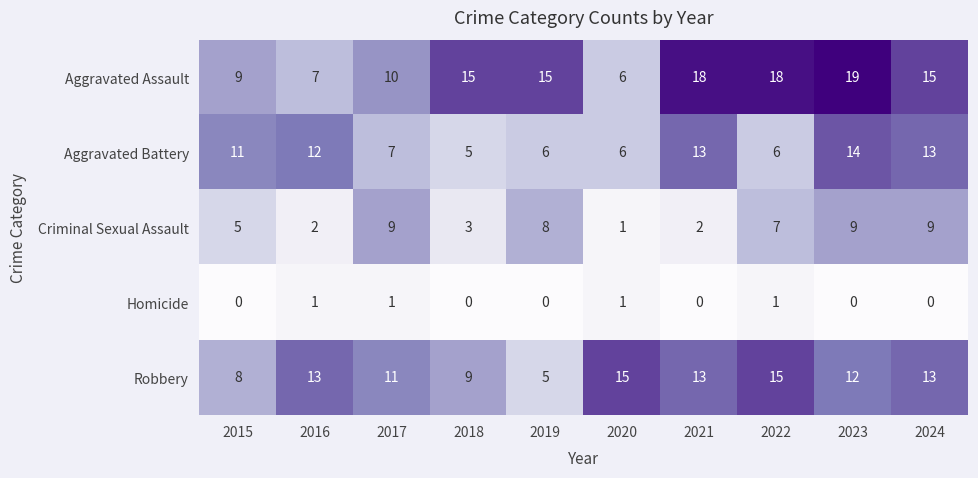

True or false: Aggravated Assault has a value of 12 at 2016.

False